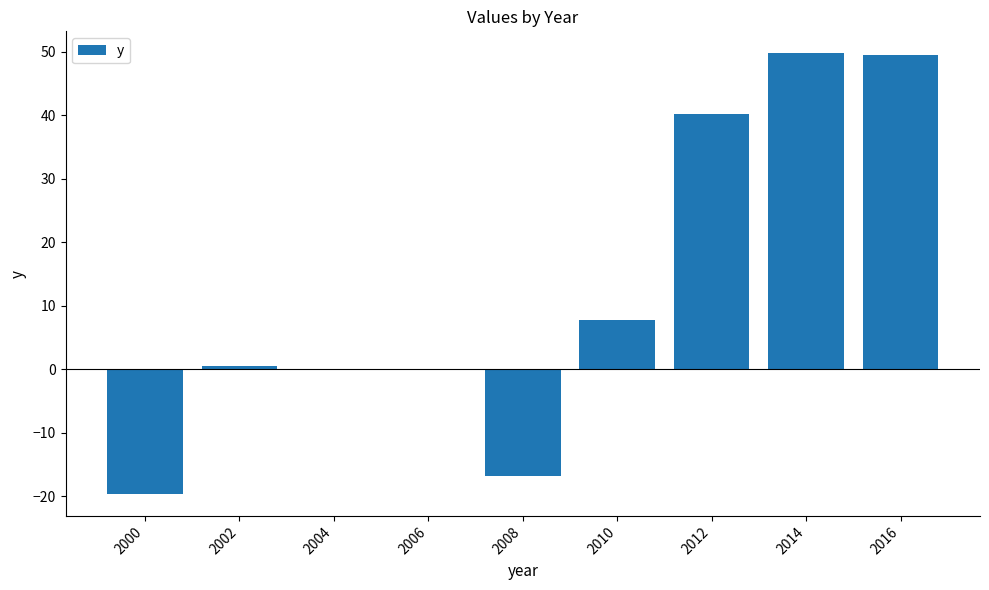

The chart shows a value of -16.7 at 2008. True or false?

True